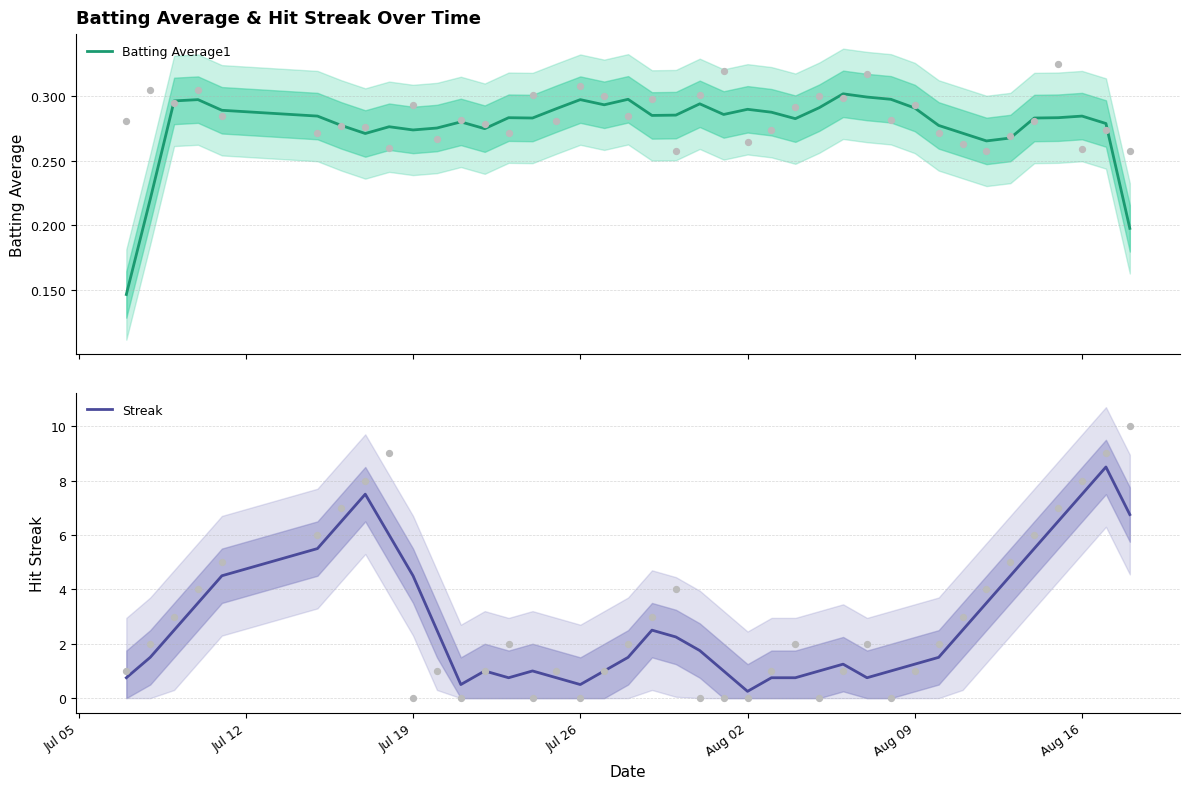

What is the highest value of the Streak series?

8.5